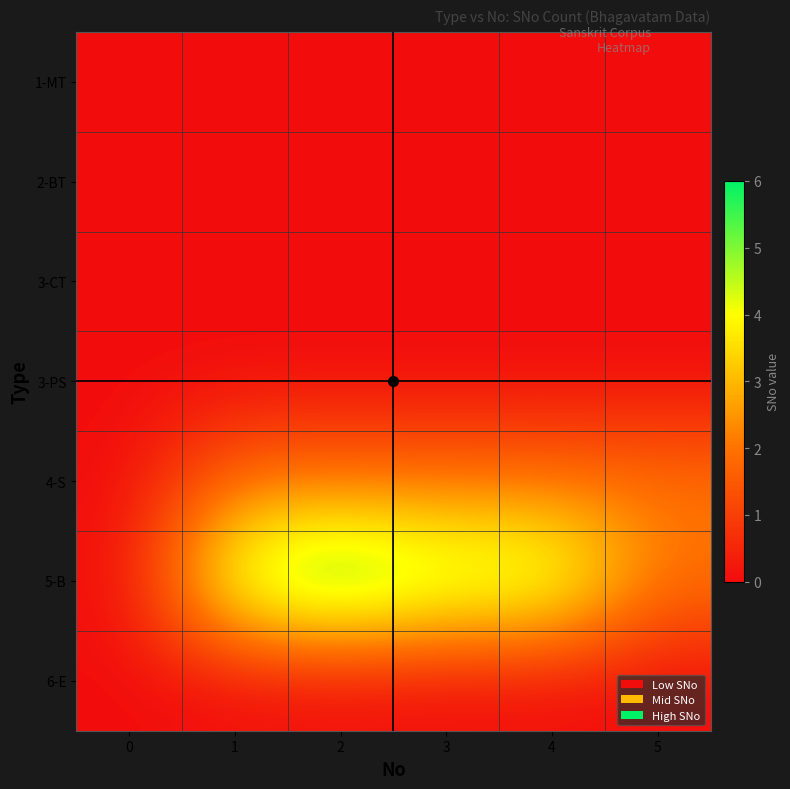

Reading right to left, extract all data points from this chart.

1-MT: 5=0	4=0	3=0	2=0	1=0	0=0
2-BT: 5=0	4=0	3=0	2=0	1=0	0=0
3-CT: 5=0	4=0	3=0	2=0	1=0	0=0
3-PS: 5=0	4=0	3=0	2=0	1=0	0=0
4-S: 5=2	4=2	3=2	2=2	1=2	0=0
5-B: 5=2	4=5	3=5	2=6	1=5	0=0
6-E: 5=0	4=0	3=0	2=0	1=0	0=0